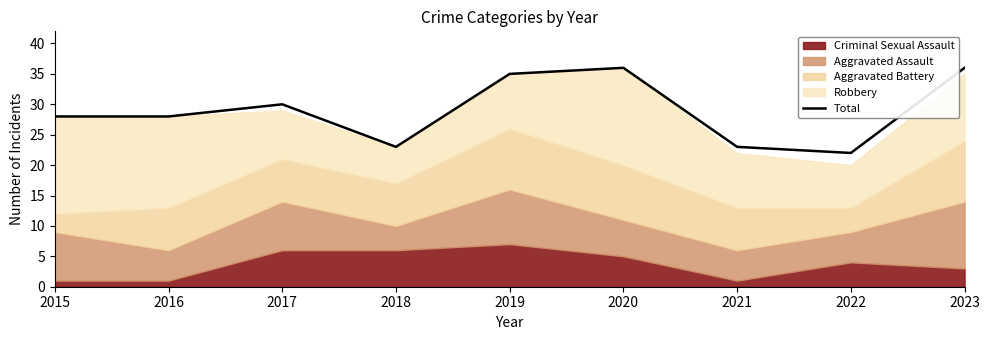

True or false: the data has more than 0 interior local peaks.

True